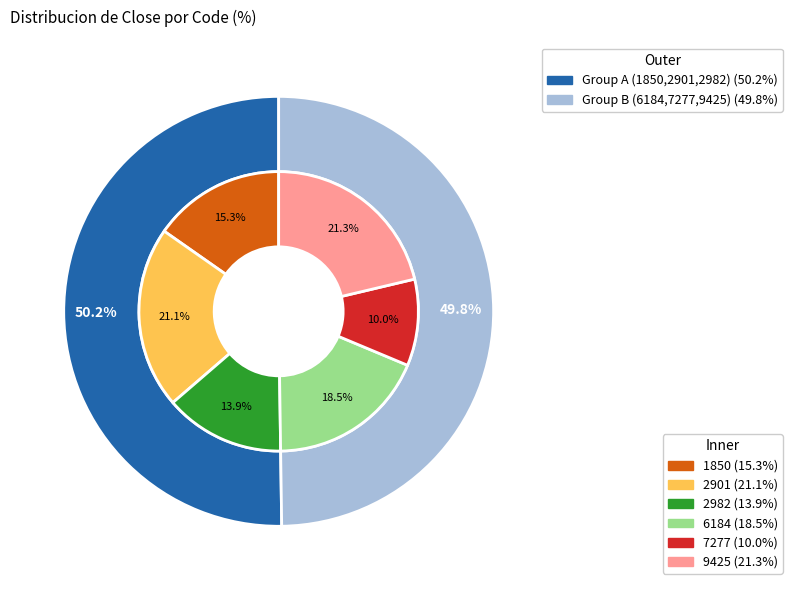

To the nearest percent, what portion does 9425 represent?

21%